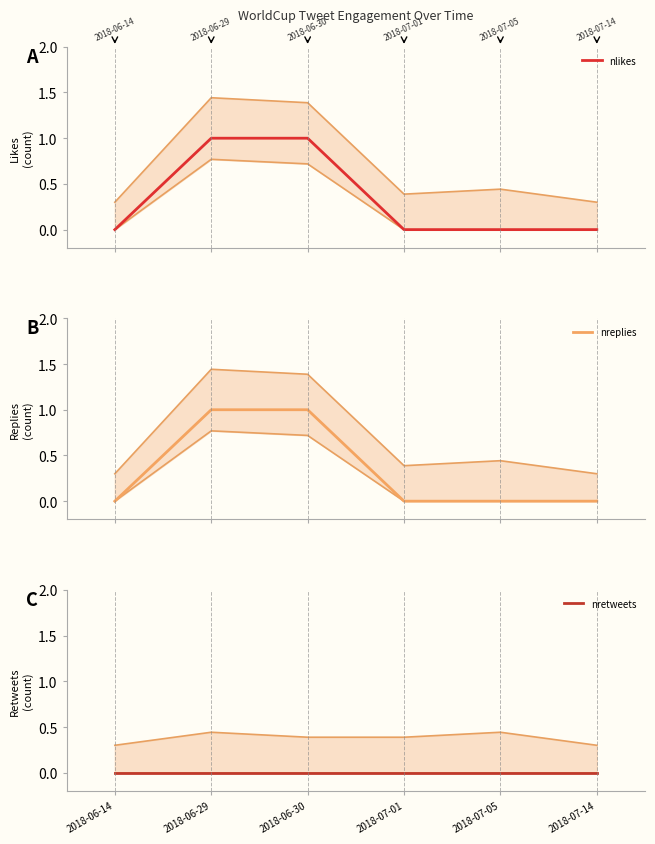

Where is nretweets nearest to the value 0?

2018-06-14